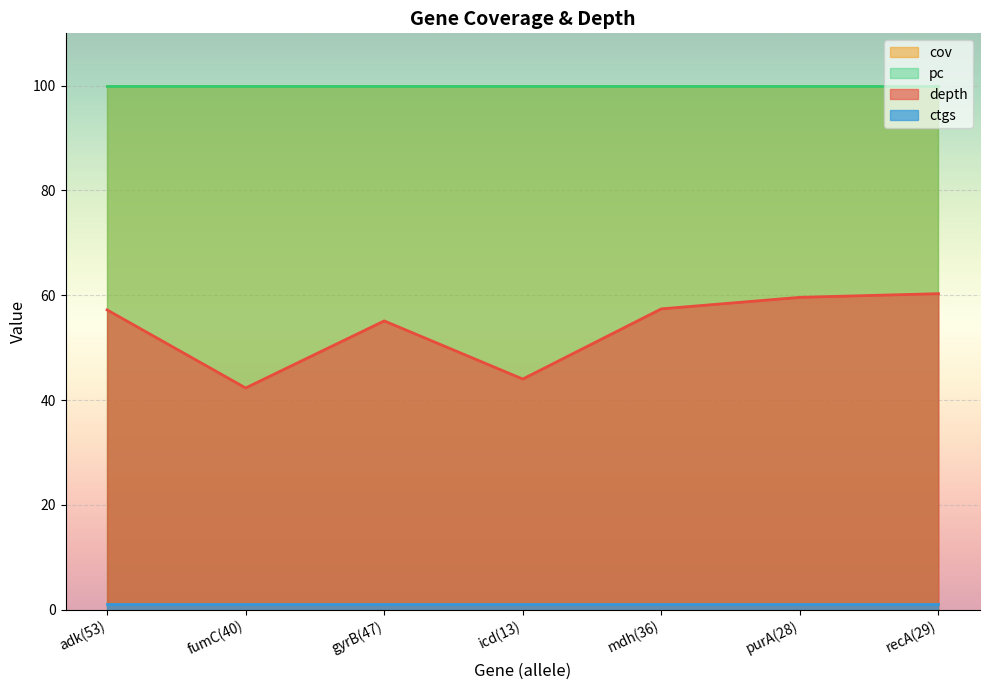

What is the label of the 2nd point from the right?

purA(28)